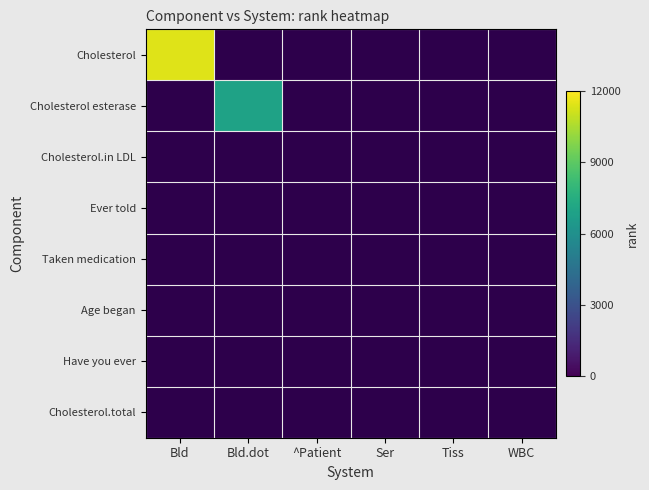

What is the approximate value of Cholesterol.in LDL at Ser?

1.0